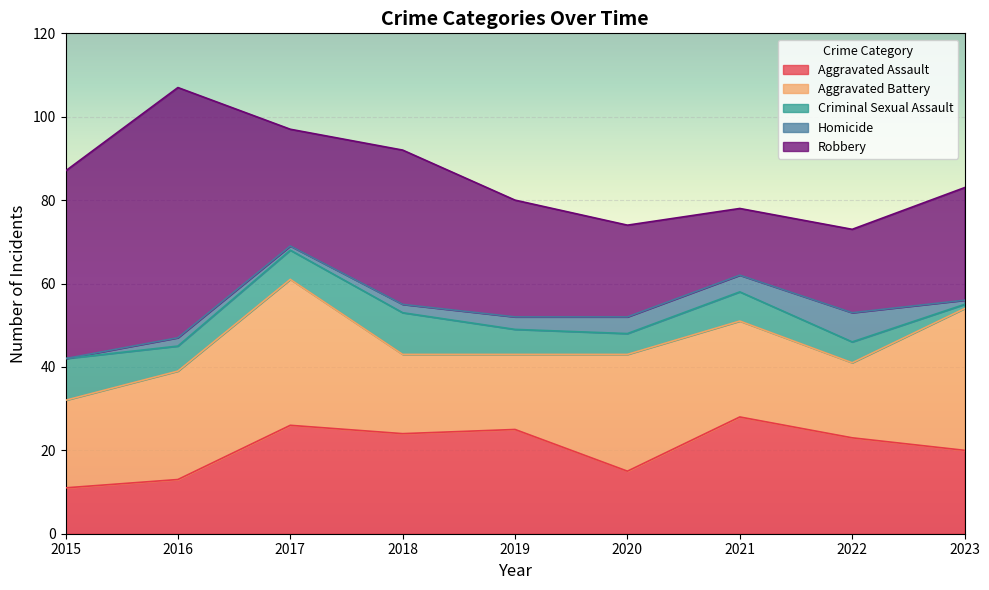

Reading right to left, list all the values displayed in this chart.

Aggravated Assault: 20	23	28	15	25	24	26	13	11
Aggravated Battery: 34	18	23	28	18	19	35	26	21
Criminal Sexual Assault: 1	5	7	5	6	10	7	6	10
Homicide: 1	7	4	4	3	2	1	2	0
Robbery: 27	20	16	22	28	37	28	60	45